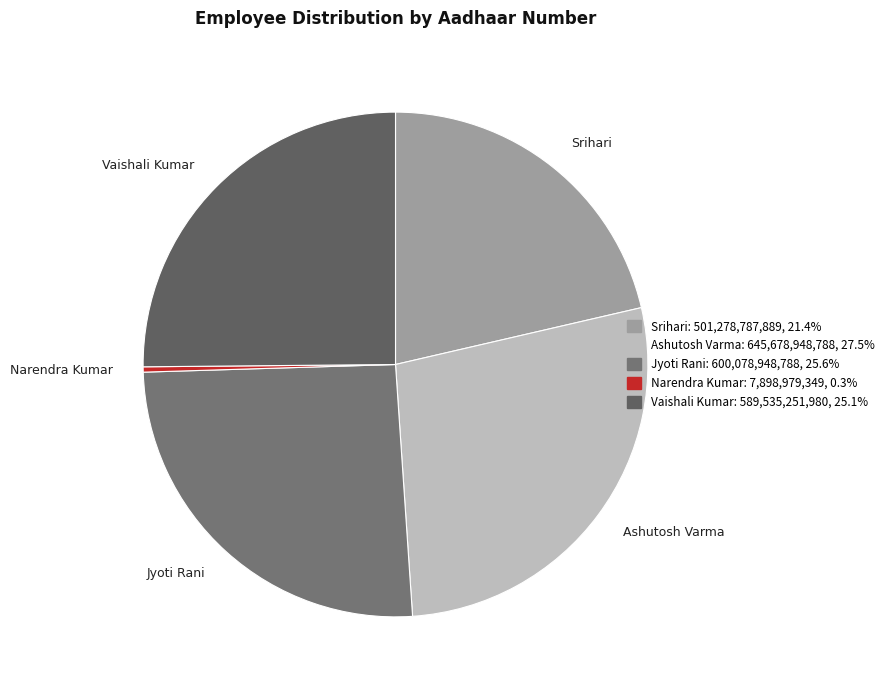

Does Ashutosh Varma account for over 50% of the chart?

No